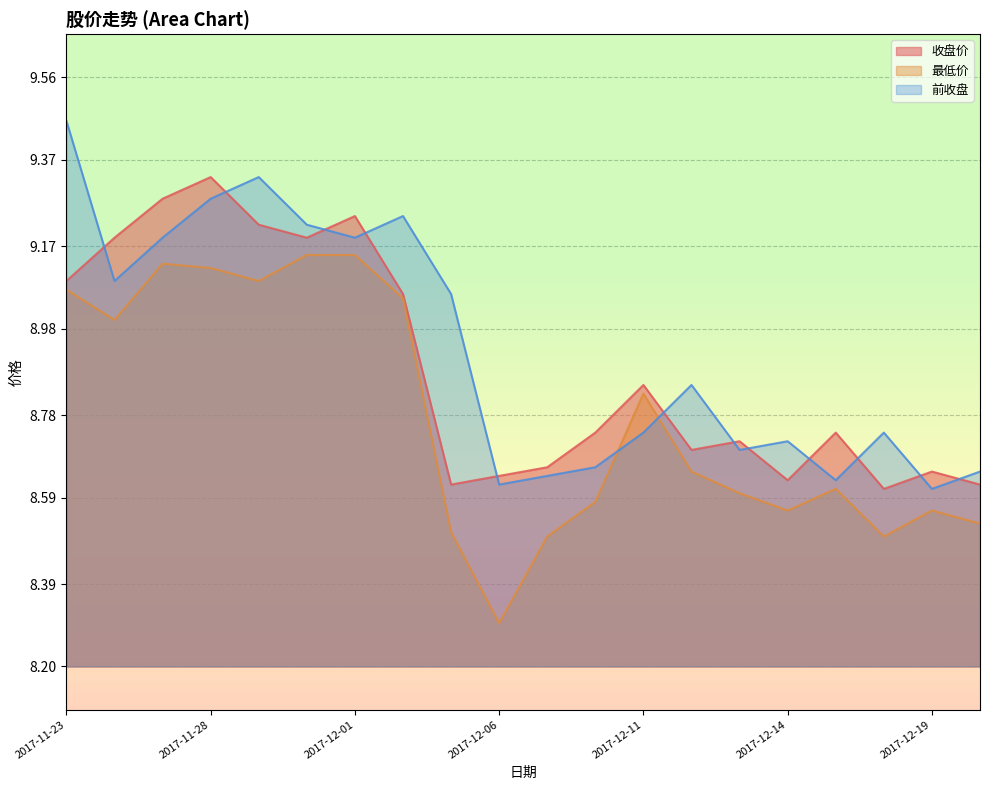

What is the maximum value shown in the chart?

9.5